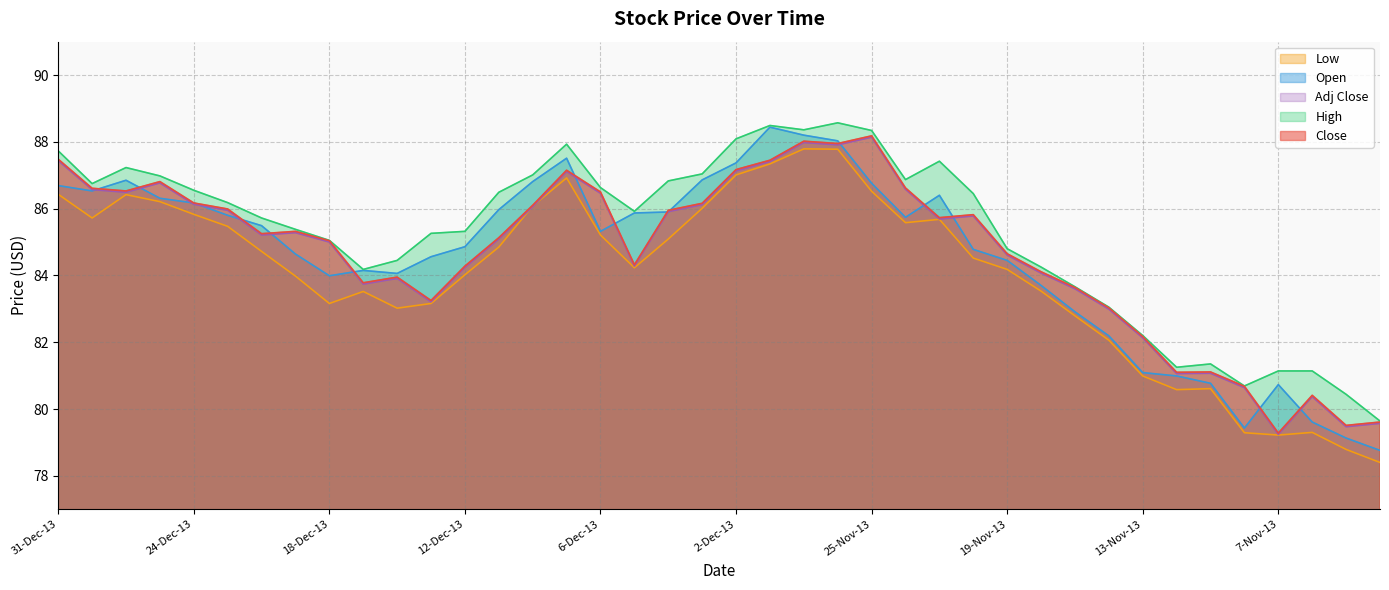

At which category is the sum across all series the highest?

27-Nov-13